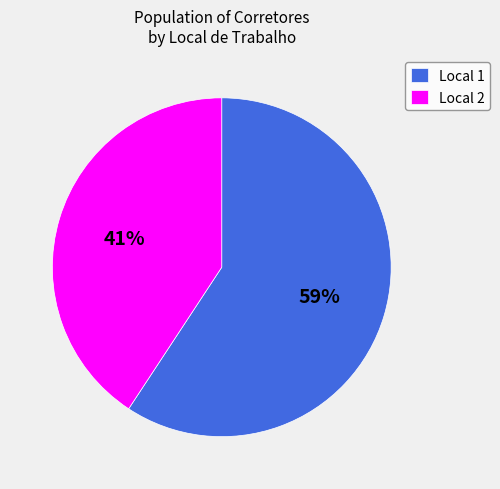

Do Local 1 and Local 2 together represent more than half of the pie?

Yes